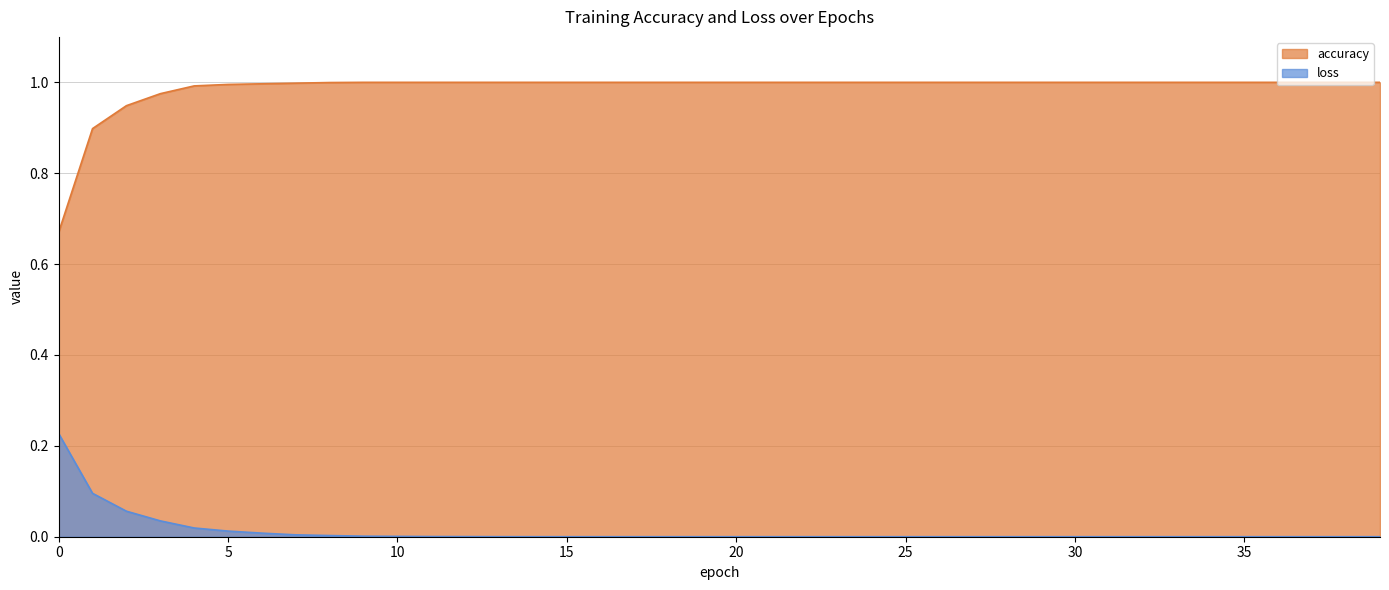

True or false: loss and accuracy intersect in this chart.

False